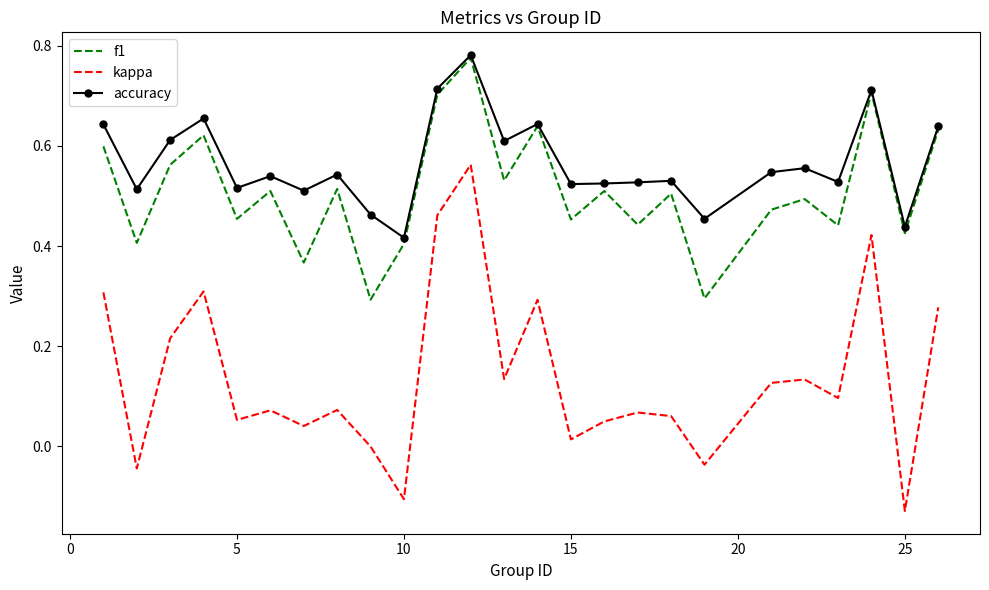

Which series has the largest range (max minus min)?

kappa